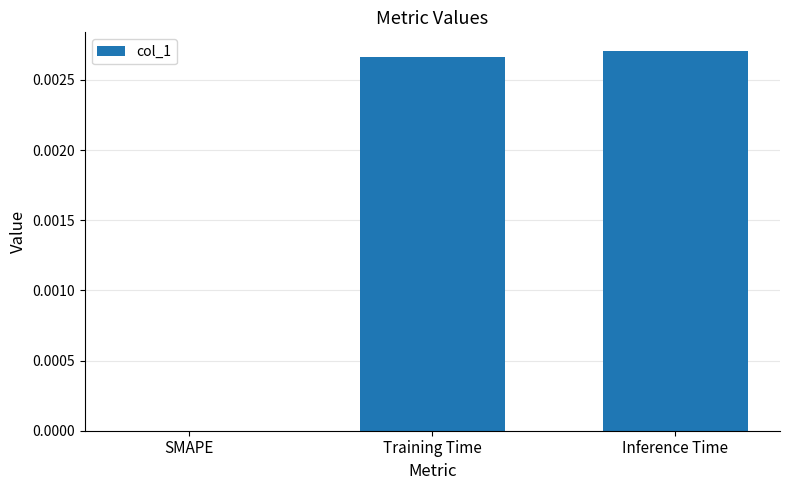

Is it true that the value at Training Time is 0.0?

True